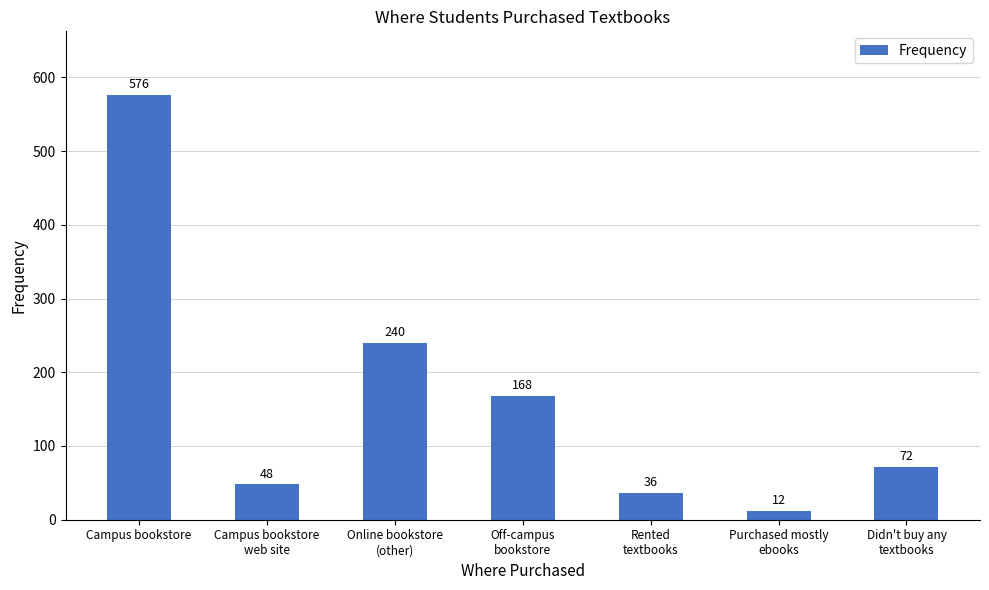

What is the label of the 5th bar from the left?

Rented
textbooks